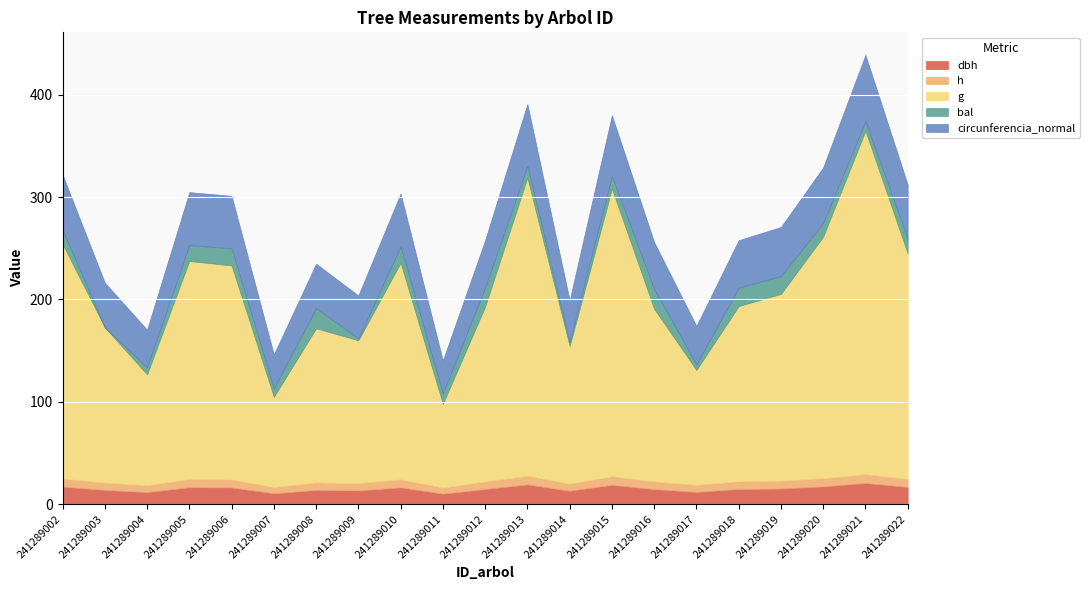

Reading left to right, transcribe all the data shown in this chart.

dbh: 17.1	13.9	11.7	16.5	16.3	10.6	13.8	13.3	16.4	10.2	14.8	19.3	13.1	18.9	14.7	12.0	14.8	15.2	17.3	20.7	16.7
h: 8.0	7.1	6.8	7.9	7.8	6.1	7.4	7.2	7.8	6.0	7.4	8.4	6.9	8.3	7.5	6.8	7.6	7.7	8.1	8.6	8.0
g: 229.2	151.7	108.3	213.2	209.1	88.1	150.6	139.6	211.6	81.8	170.8	291.3	134.5	280.9	168.7	112.3	171.1	182.5	235.9	335.5	220.2
bal: 14.0	0.0	6.8	15.5	16.8	8.2	19.7	1.9	16.1	10.4	18.6	11.5	3.7	12.4	19.1	5.4	18.1	17.5	13.3	9.3	14.8
circunferencia_normal: 53.7	43.7	36.9	51.8	51.2	33.3	43.5	41.9	51.6	32.1	46.3	60.5	41.1	59.4	46.0	37.6	46.4	47.9	54.5	64.9	52.6